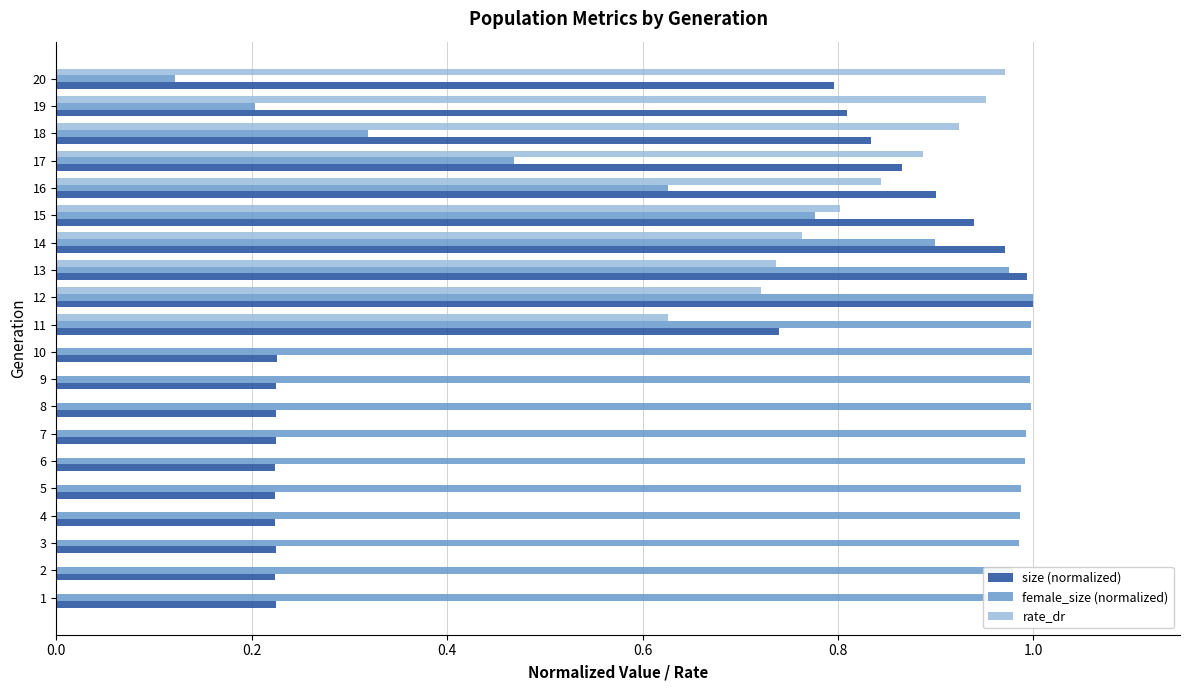

What is the sum of all size (normalized) values?

11.1